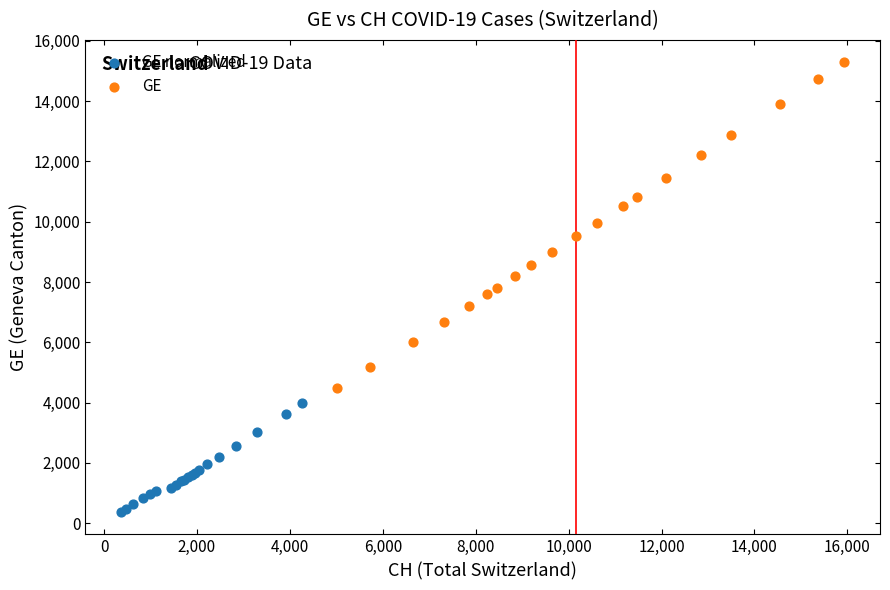

Which series reaches the maximum Y coordinate?

GE